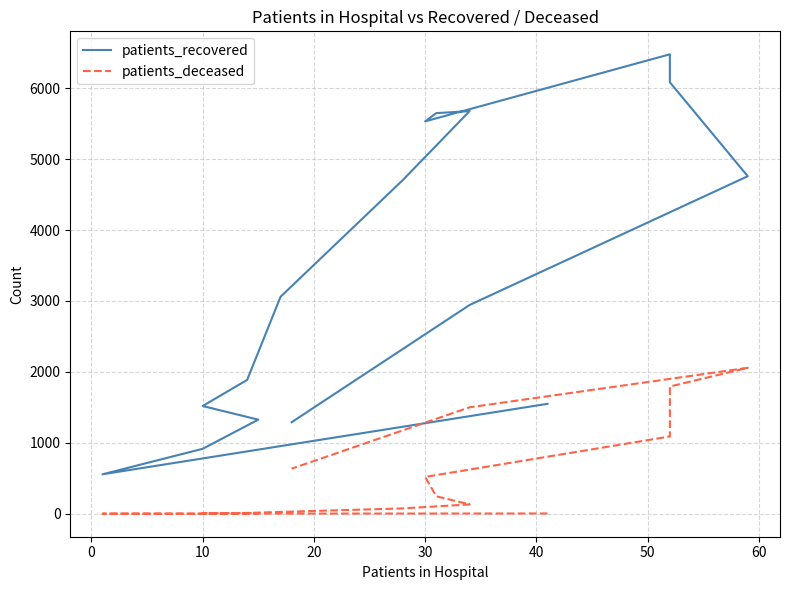

How many data points in patients_recovered are above 3059?

7